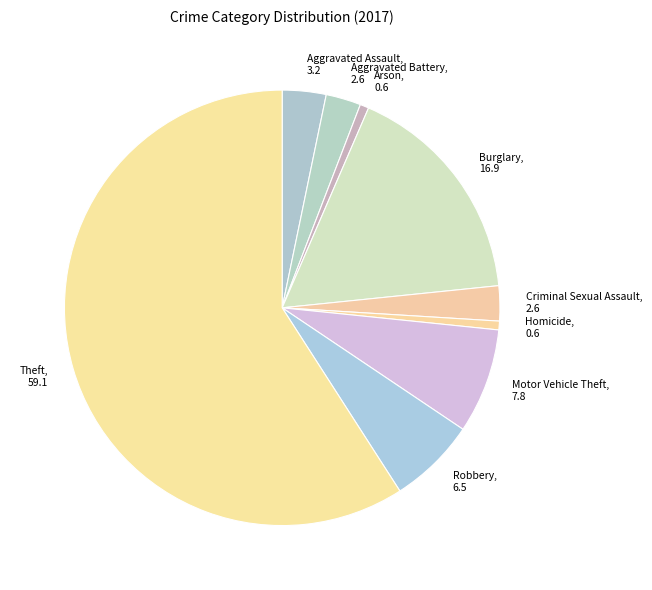

Which has a higher value, Criminal Sexual Assault or Aggravated Assault?

Aggravated Assault